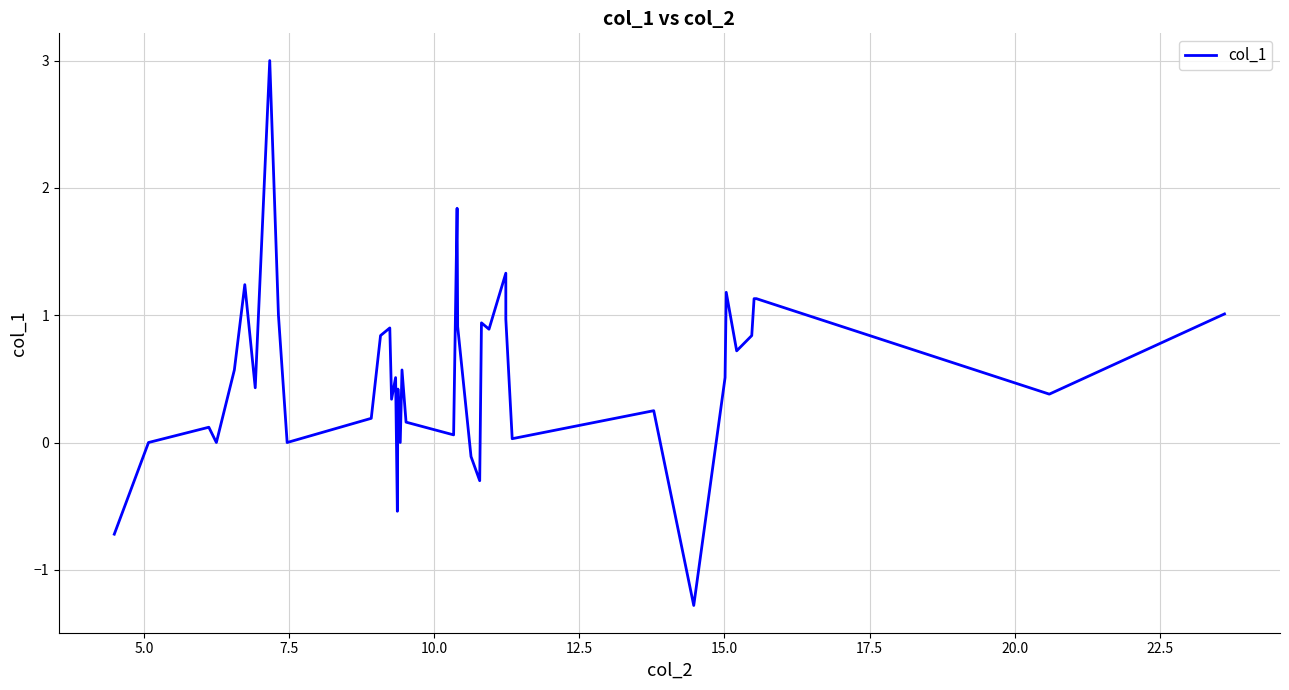

True or false: the data has more than 1 interior local peaks.

True